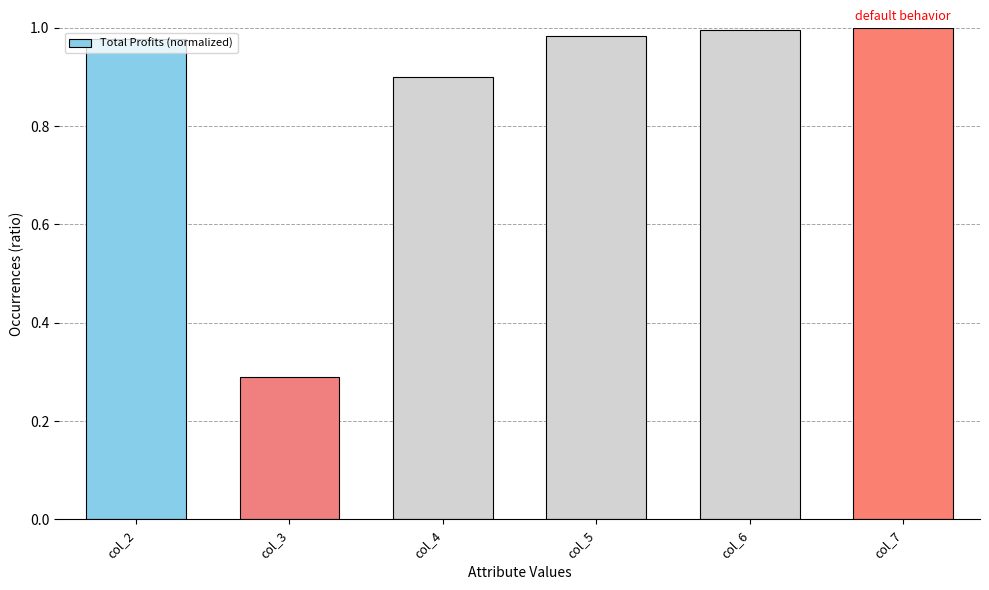

What is the change in value from col_4 to col_7?

+0.1